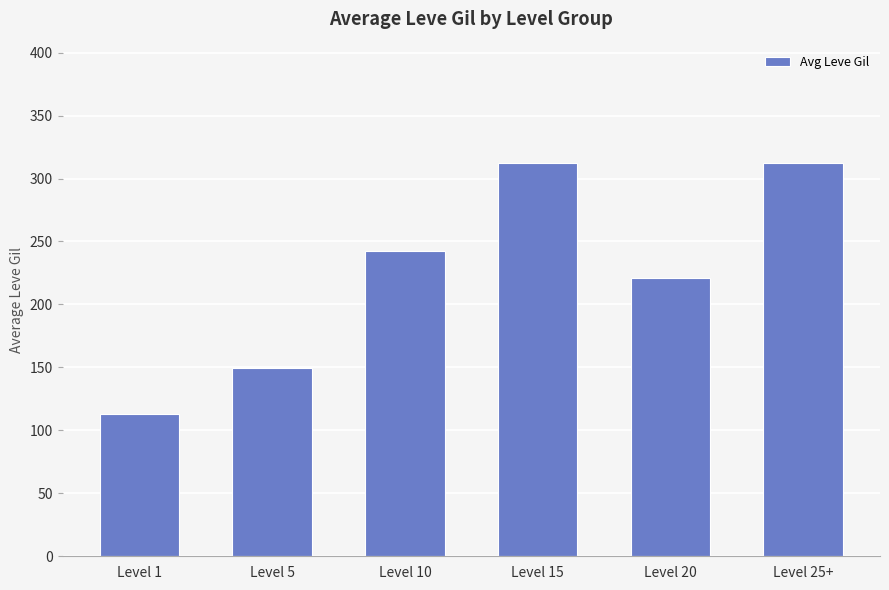

What is the sum of the values at Level 15 and Level 5?

461.3